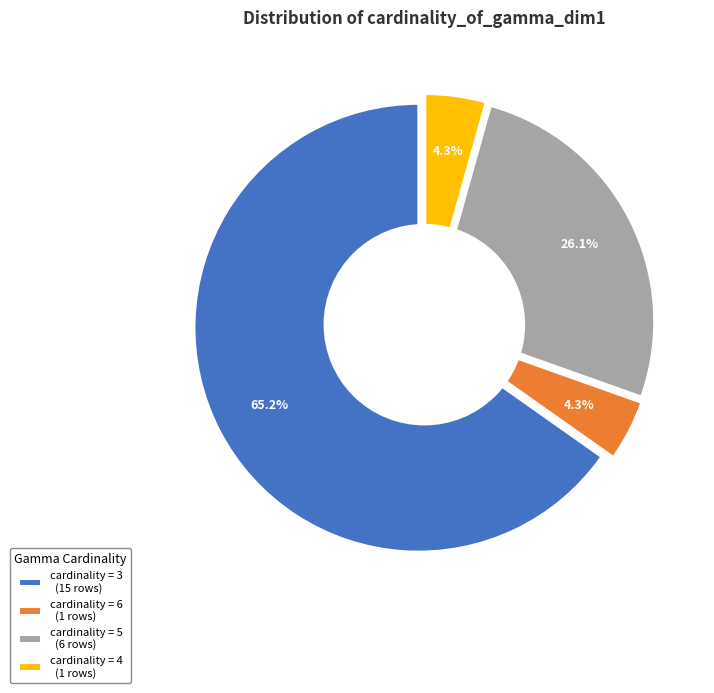

Is there any slice that represents more than half of the pie?

No